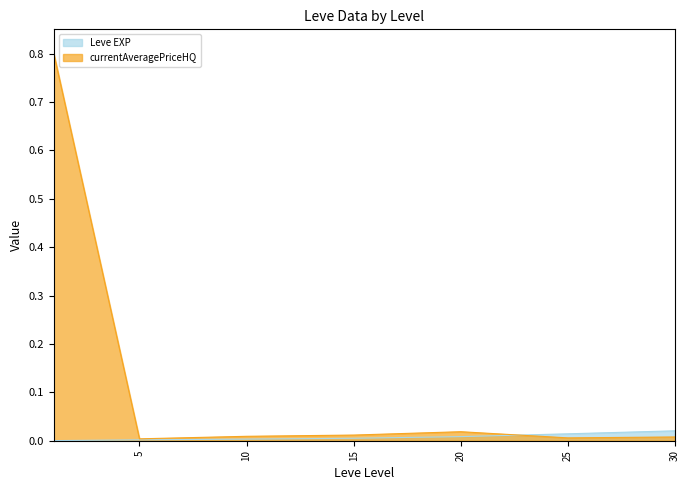

How many interior local valleys does the currentAveragePriceHQ series have?

2